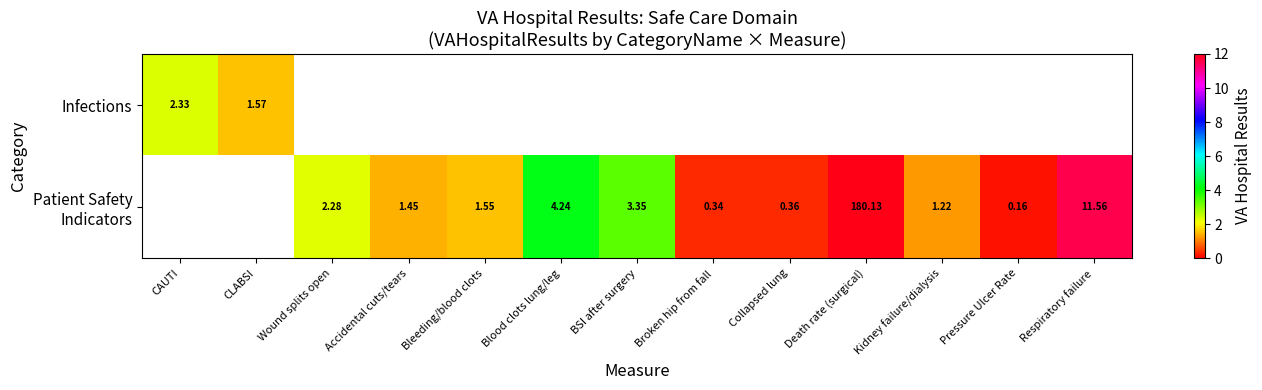

What is the minimum value shown in the chart?

0.2